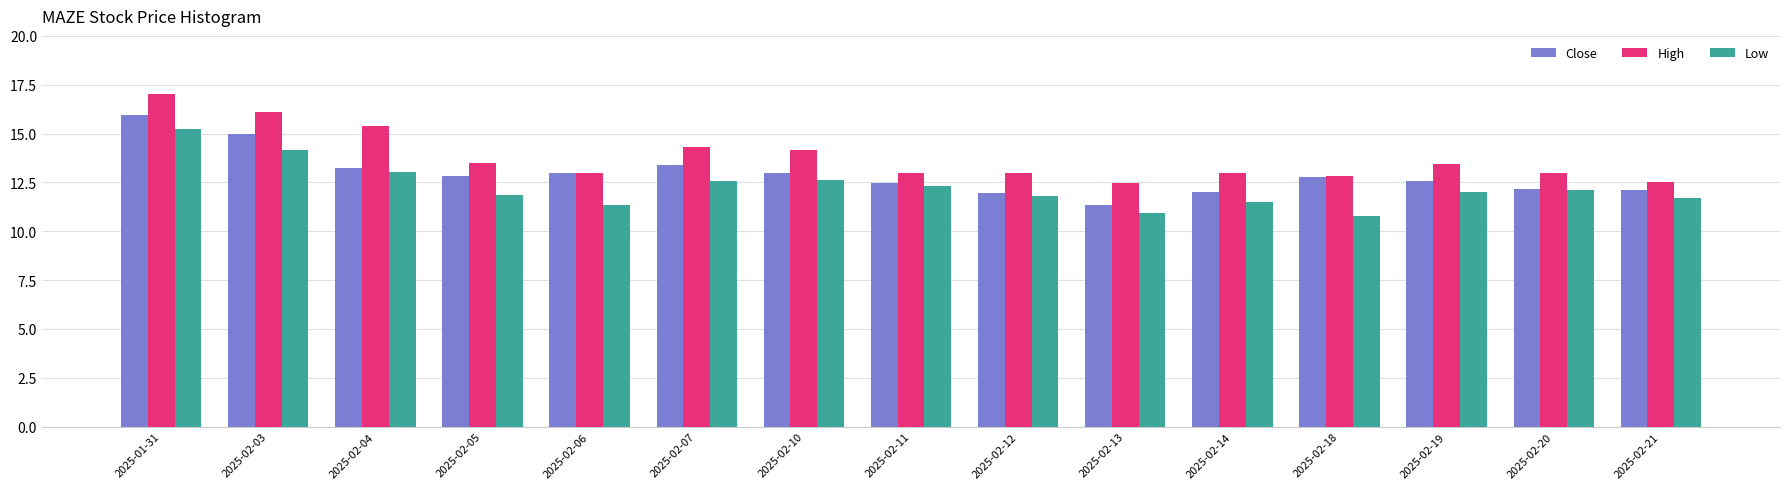

What are all the series names shown in the legend?

Close, High, Low